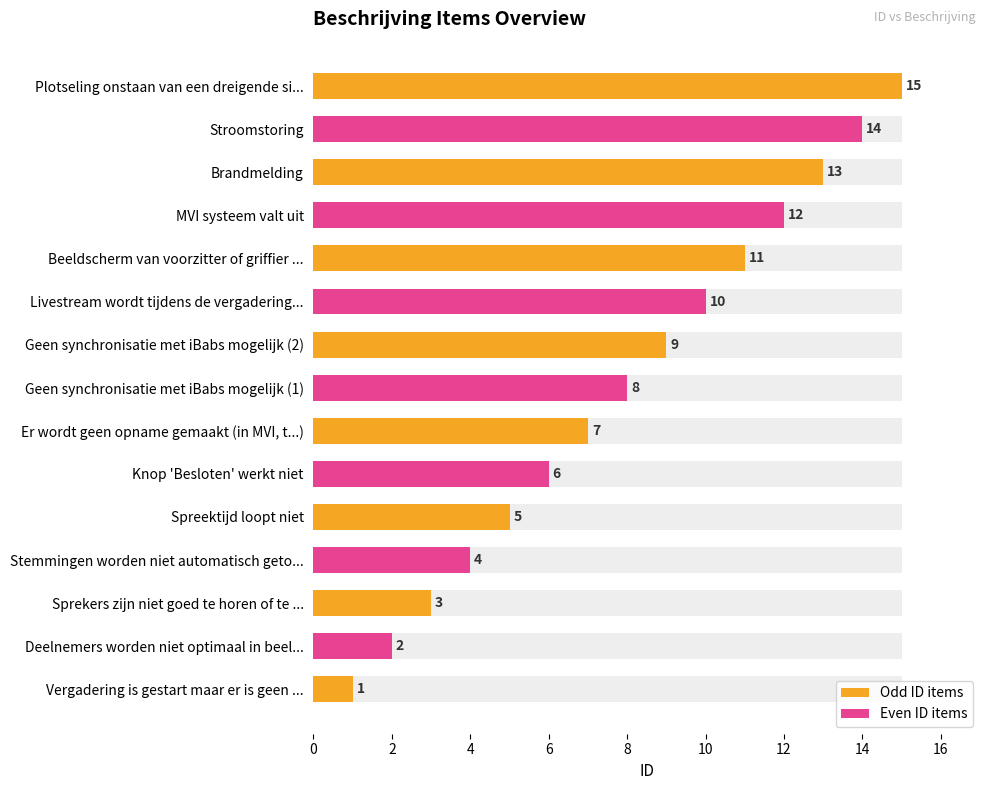

How many data points are above 8?

7